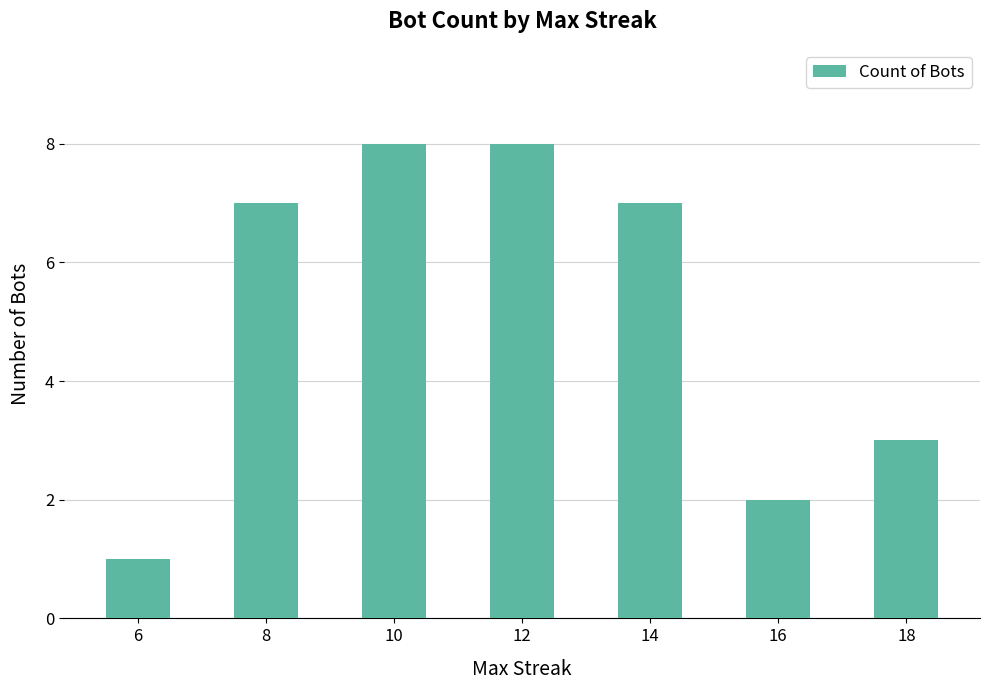

What is the value of the 6th bar from the left?

2